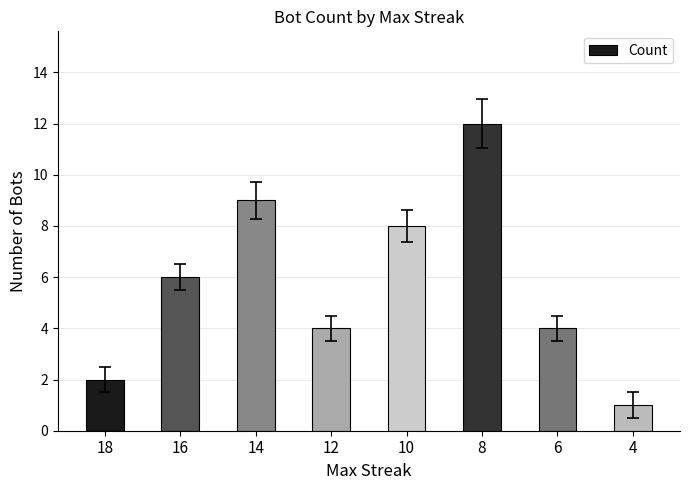

Which label corresponds to the largest value in the chart?

8